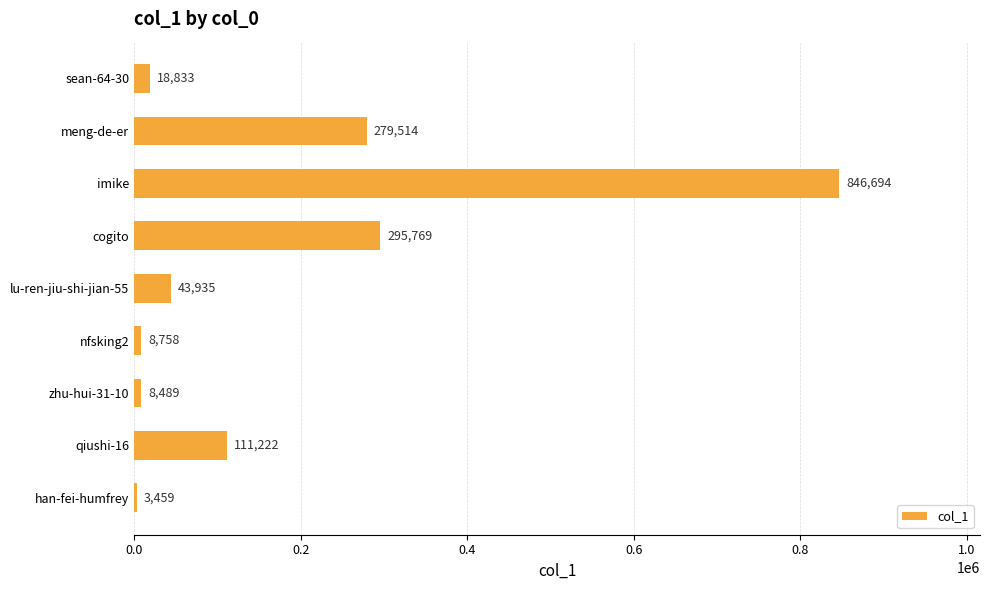

Are the bars horizontal?

Yes